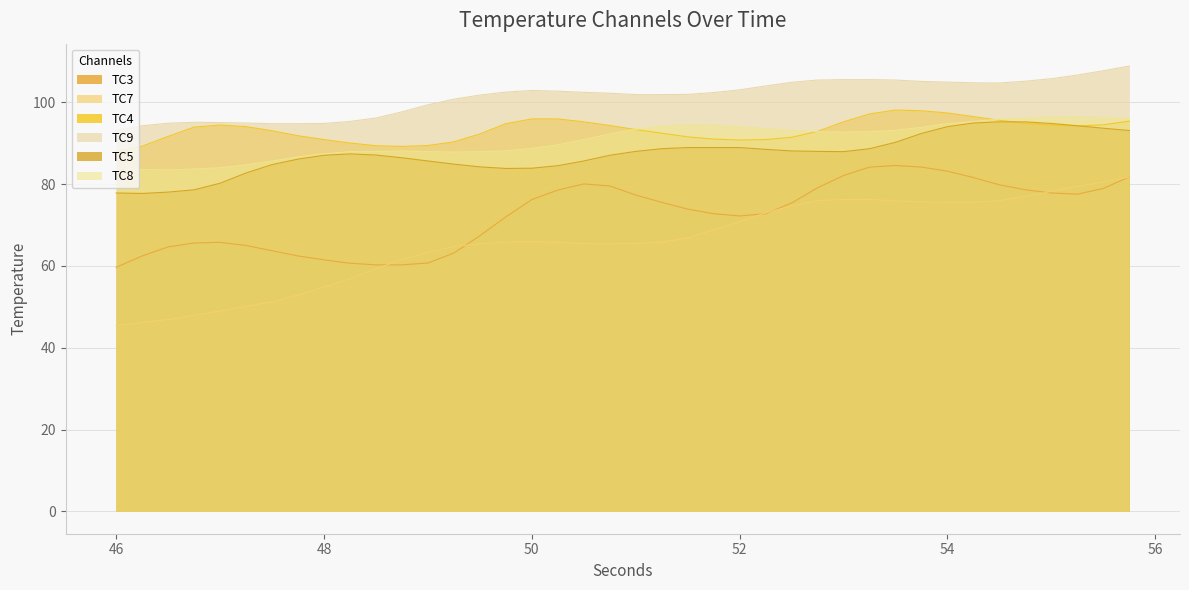

Which series has the widest spread of values?

TC7